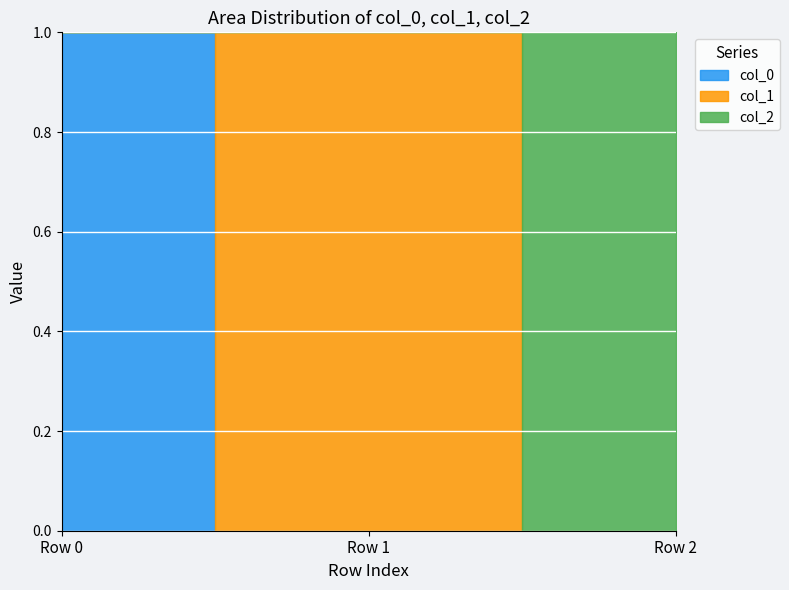

Which has a higher value, Row 2 or Row 0?

Row 0